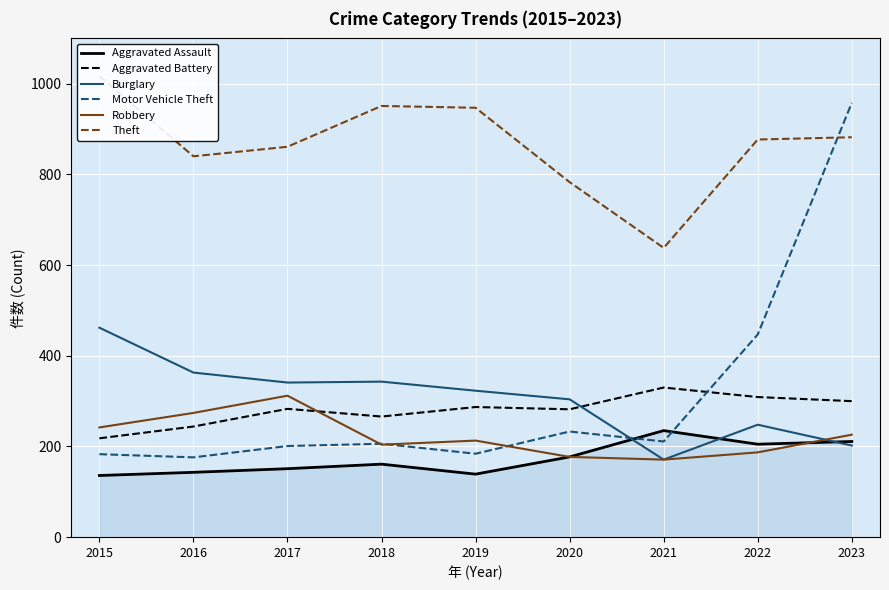

Where is Aggravated Assault nearest to the value 185?

2020